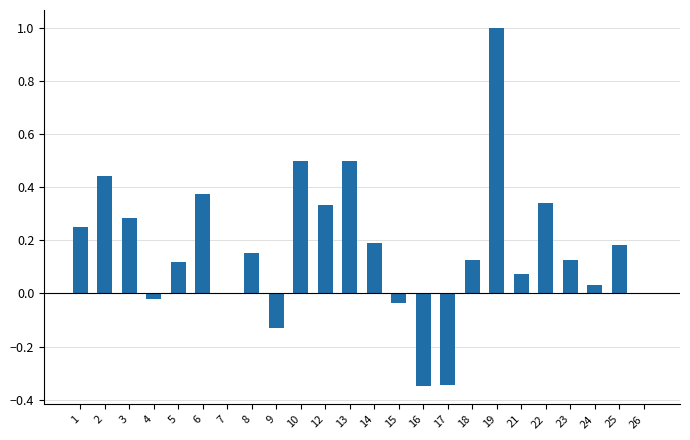

What is the change in value from 15 to 25?

+0.2